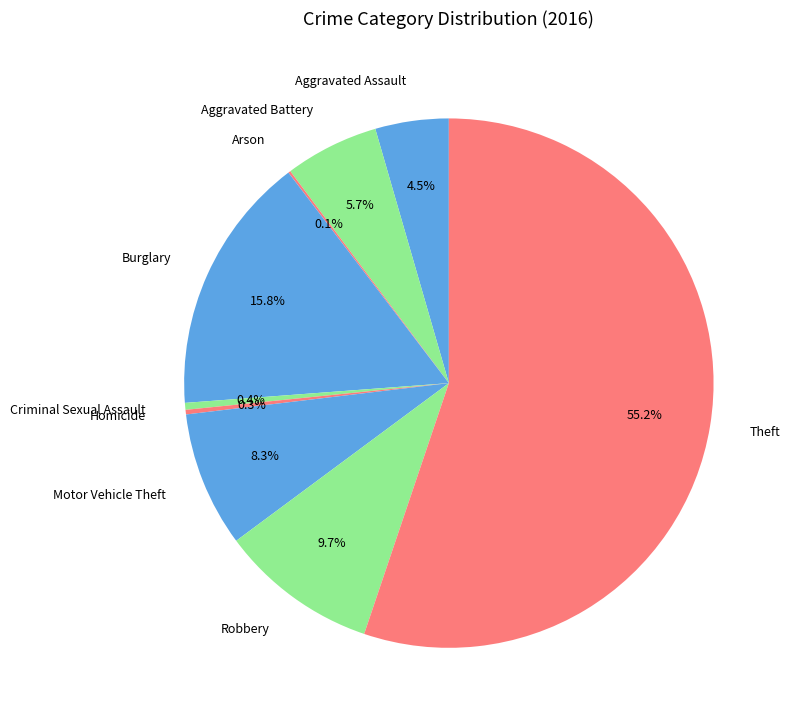

What is the largest slice in the pie chart?

Theft